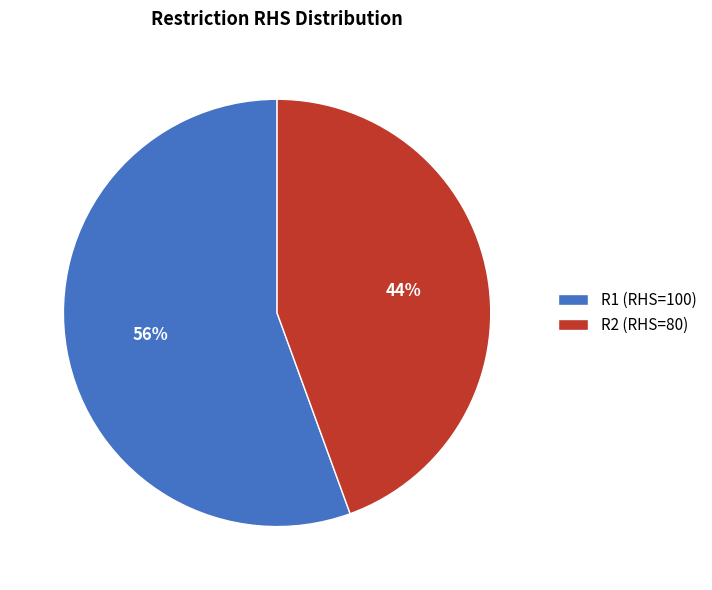

True or false: R1 accounts for 46% of the total.

False